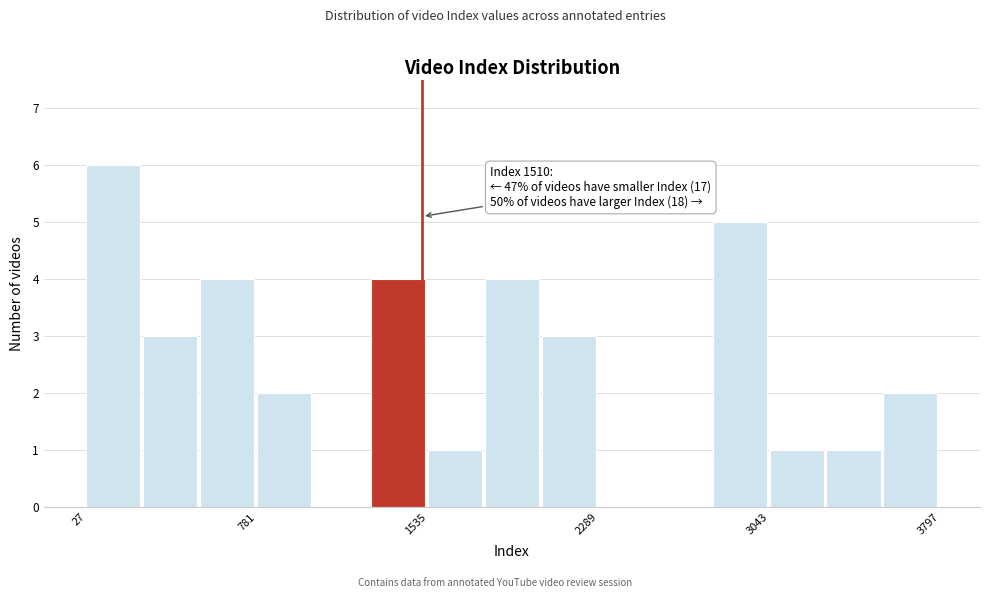

Around what value on the x-axis is the tallest bar? Give the approximate position of its centre, as read against the axis.

100